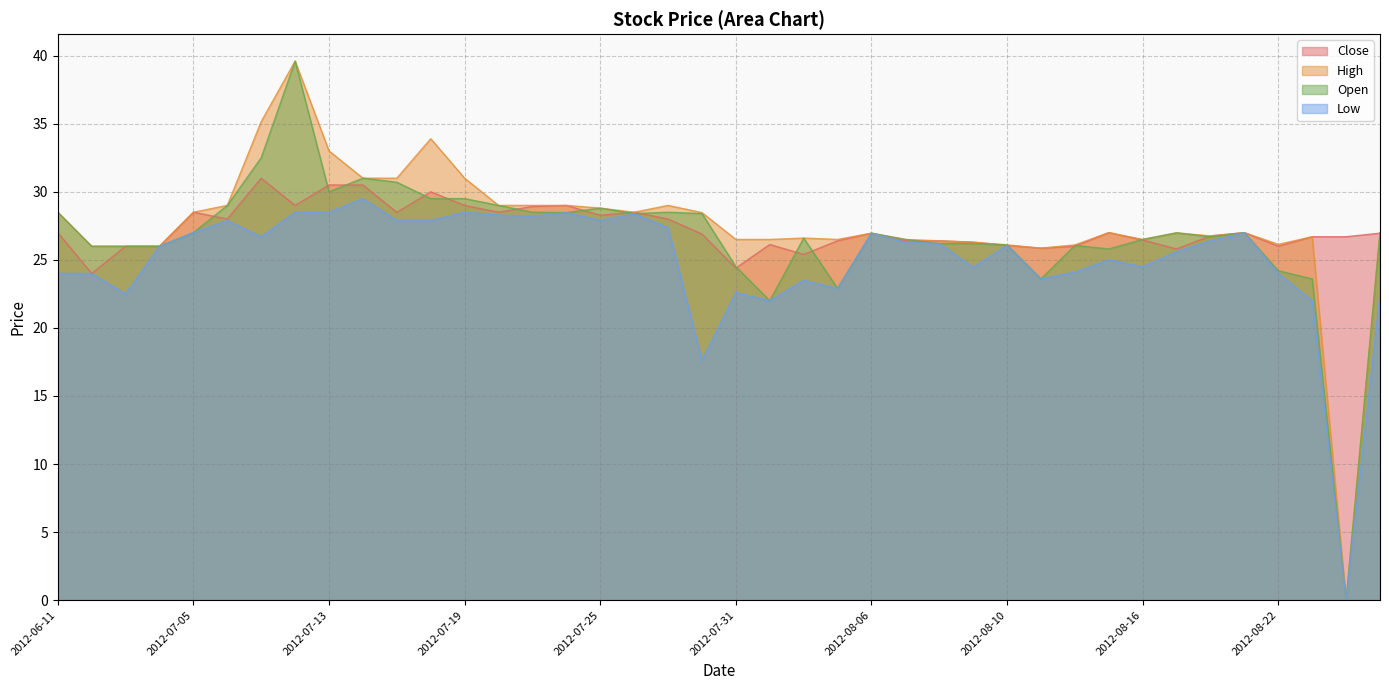

True or false: Open and Close cross at least once.

True